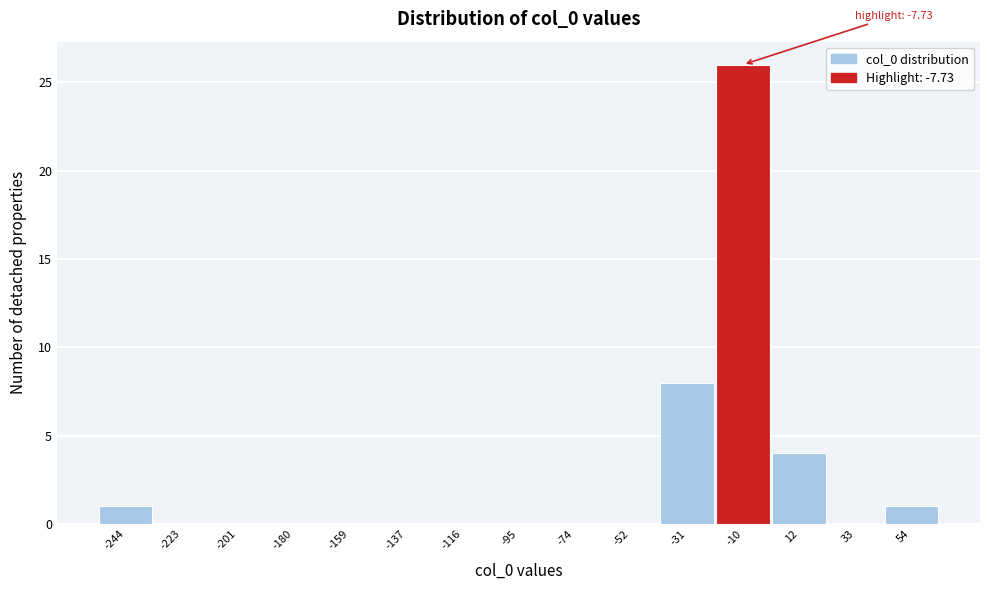

Reading left to right, extract all data points from this chart.

-244=1	-223=0	-201=0	-180=0	-159=0	-137=0	-116=0	-95=0	-74=0	-52=0	-31=8	-10=26	12=4	33=0	54=1